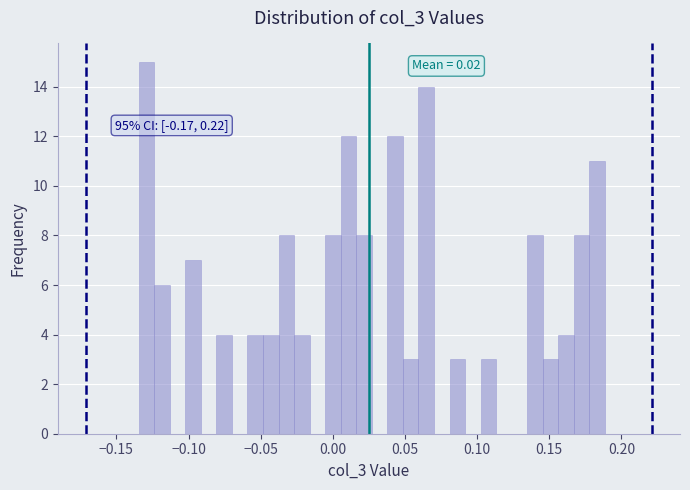

Around what value on the x-axis is the tallest bar? Give the approximate position of its centre, as read against the axis.

-0.130